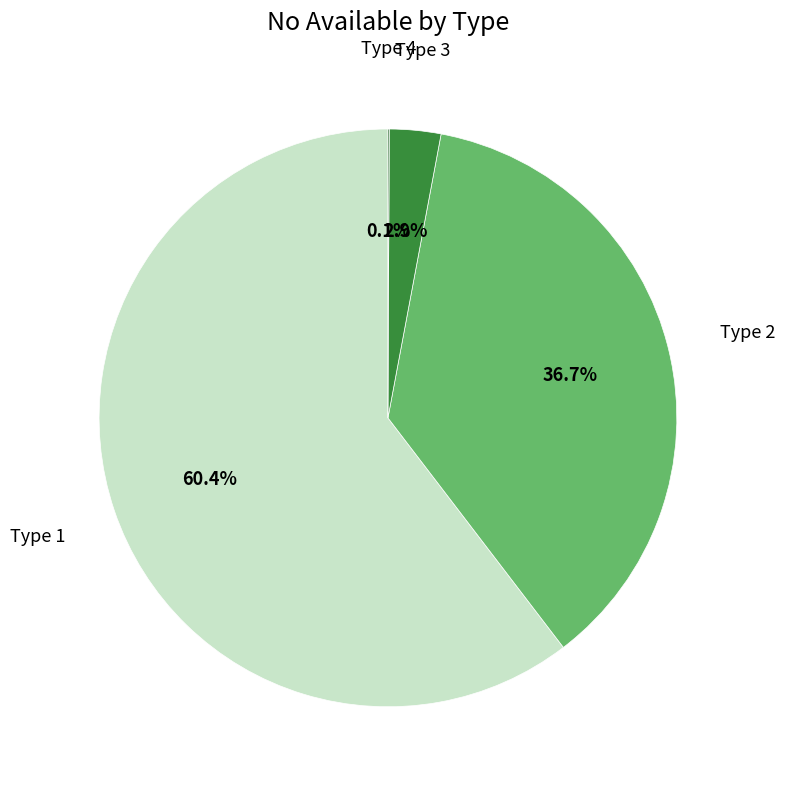

To the nearest percent, what is the average slice percentage?

25%